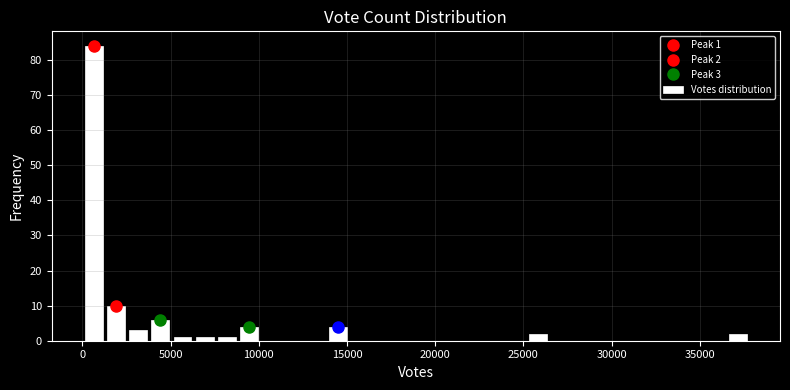

Read against the x-axis, roughly where is the centre of the tallest bar?

500